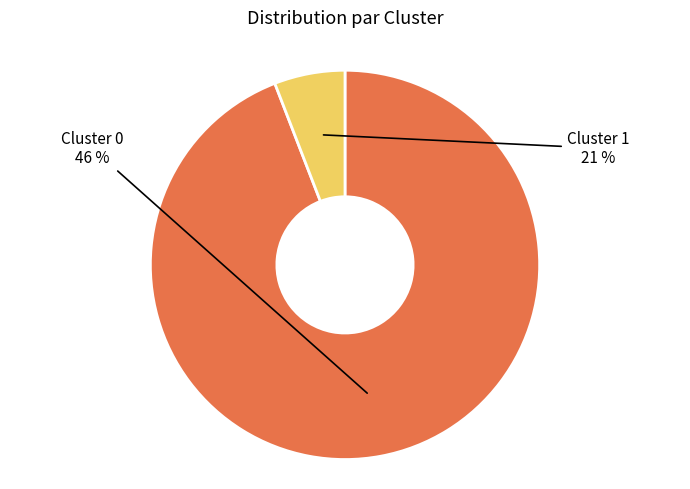

Which category has the smallest portion of the pie?

Cluster 1